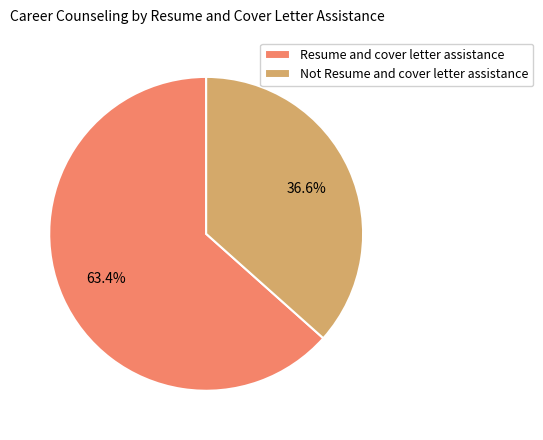

To the nearest percent, what is the difference between the largest and smallest slice percentages?

27%